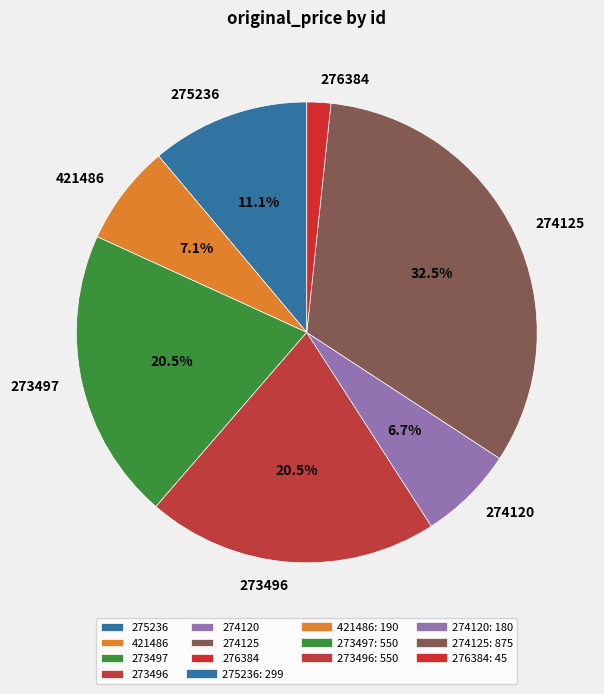

Approximately how many times larger is the value at 421486 compared to 273497?

0.3